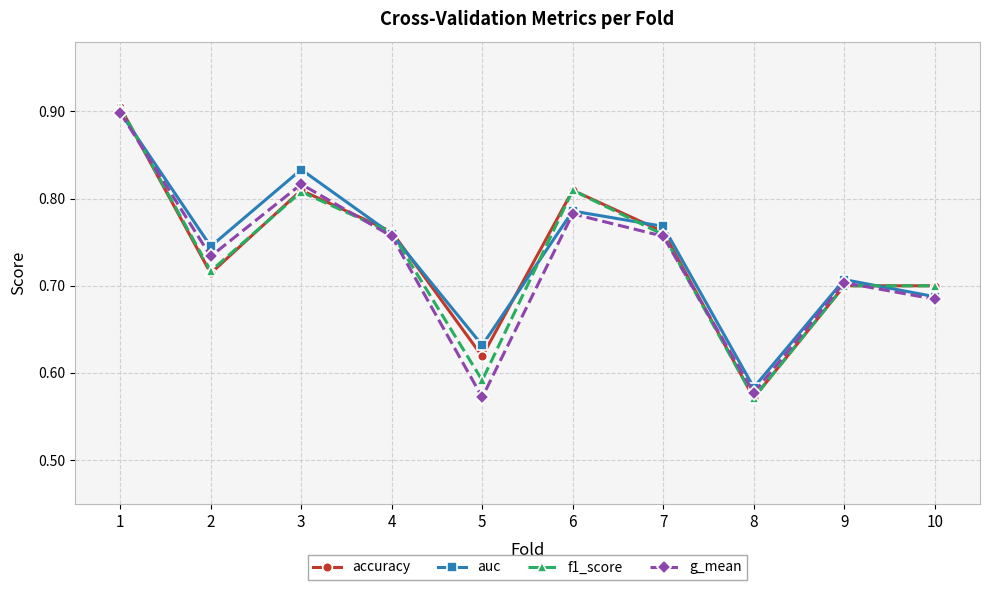

True or false: auc has more than 1 points higher than both neighbors.

True